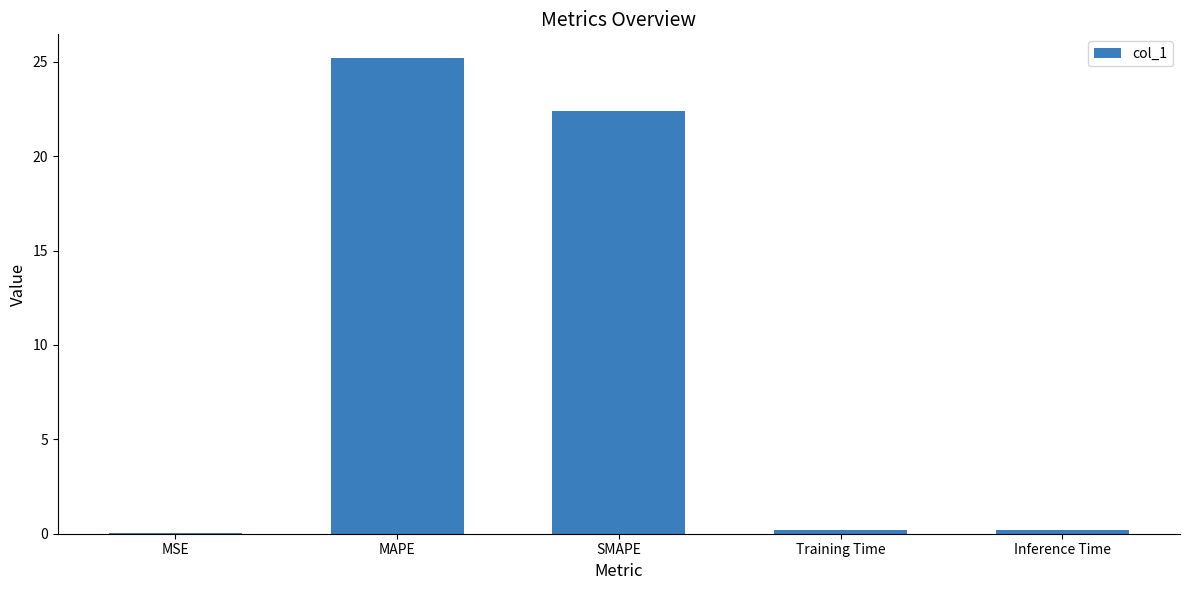

What is the maximum value shown in the chart?

25.2